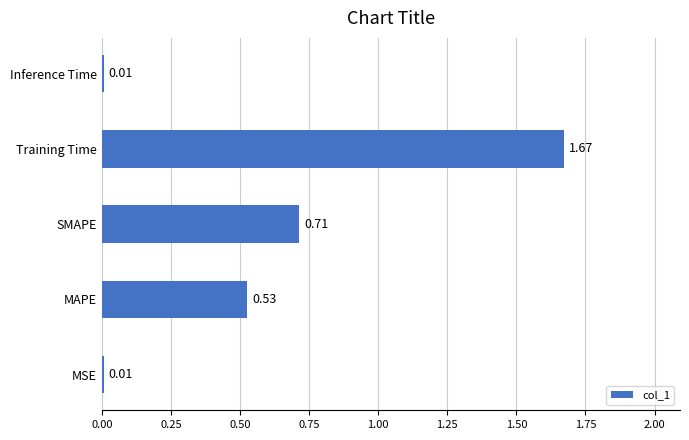

Which category has the highest value across all series?

Training Time